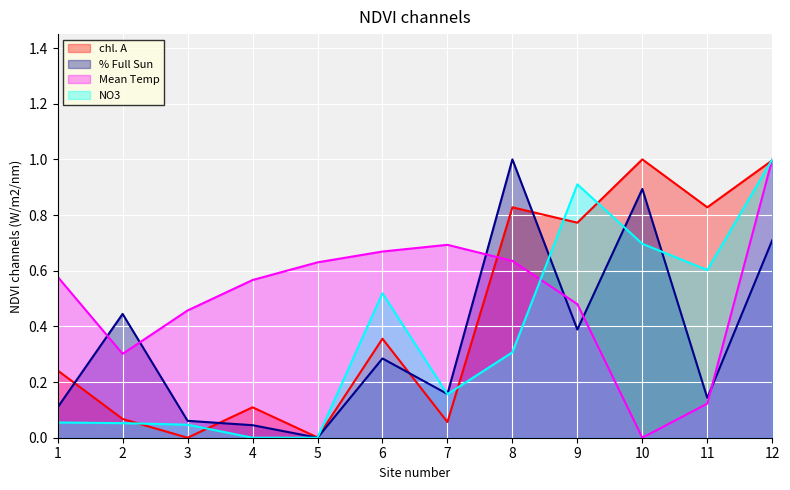

Where is Mean Temp nearest to the value 0?

10